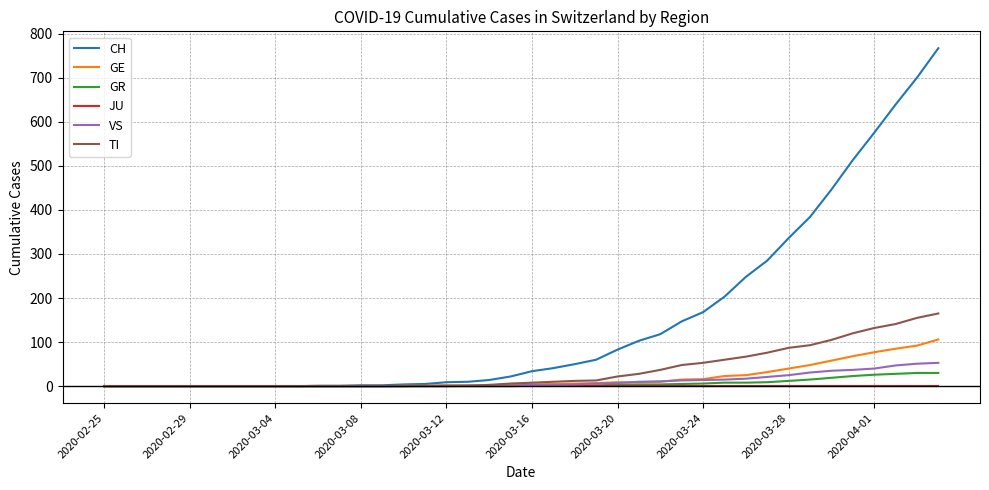

Which series has the largest range (max minus min)?

CH